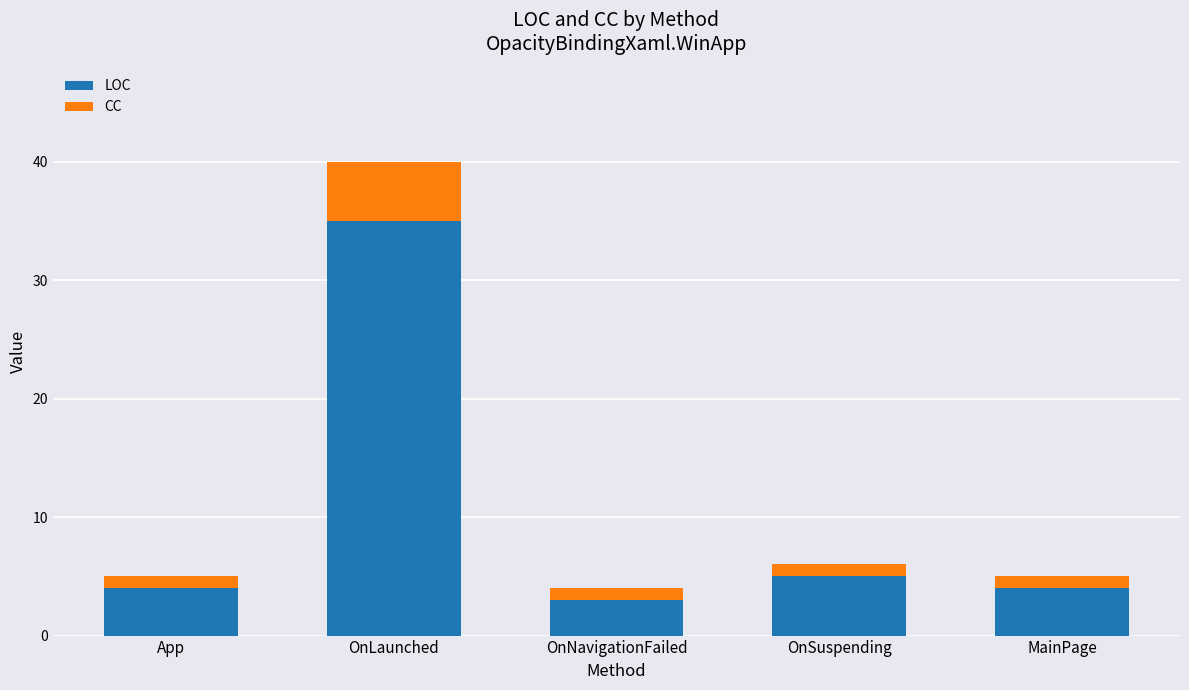

Reading left to right, what are the values for LOC?

App=4	OnLaunched=35	OnNavigationFailed=3	OnSuspending=5	MainPage=4